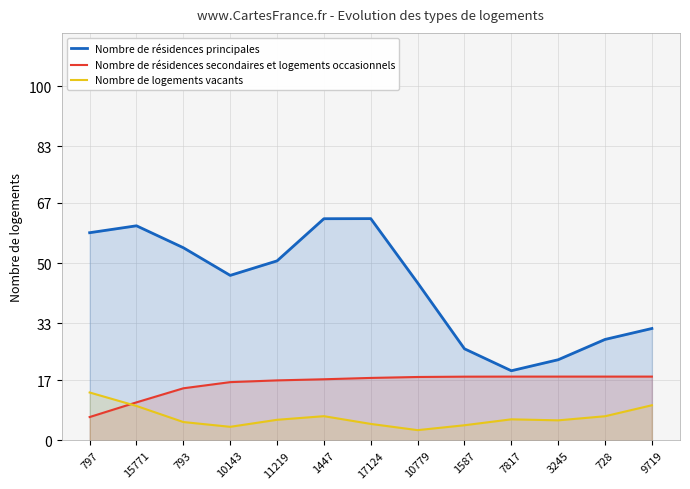

Is it true that Nombre de logements vacants equals 13.3 at 9719?

False